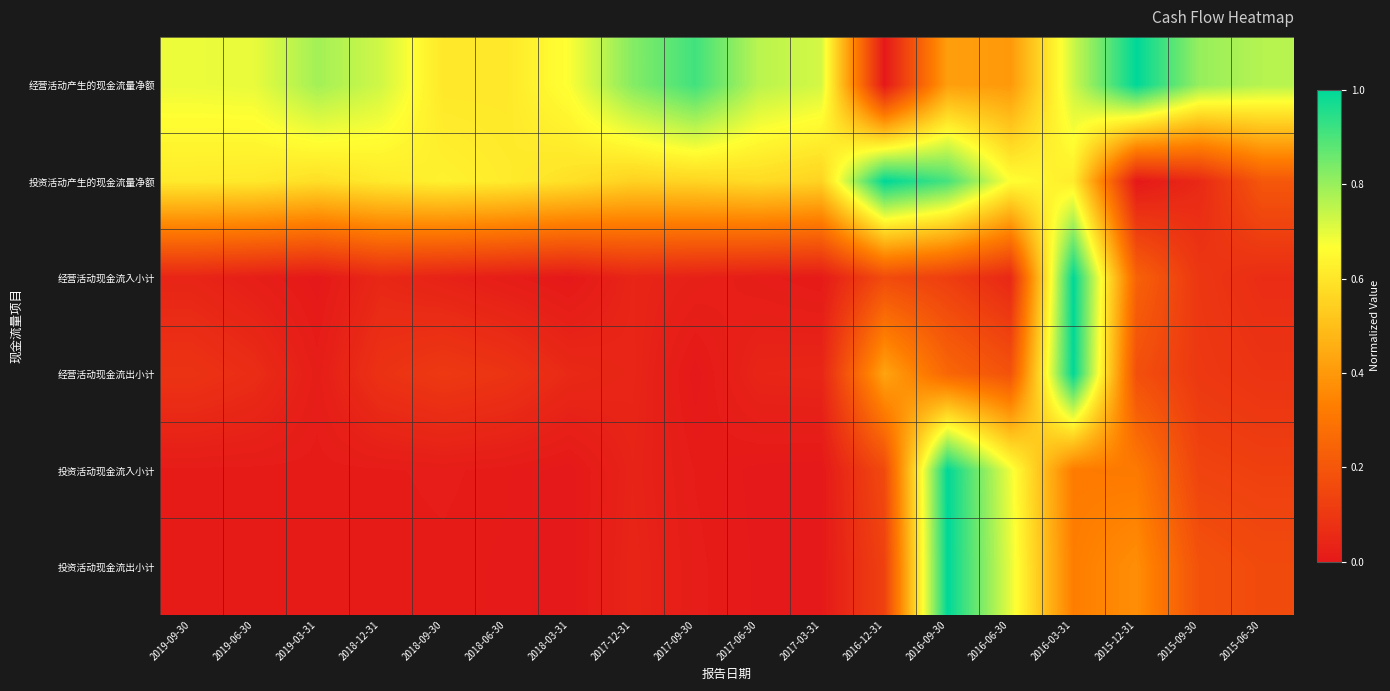

Reading left to right, what are all the values shown in this chart?

经营活动产生的现金流量净额: 2019-09-30=0.7	2019-06-30=0.7	2019-03-31=0.8	2018-12-31=0.7	2018-09-30=0.6	2018-06-30=0.6	2018-03-31=0.7	2017-12-31=0.8	2017-09-30=0.9	2017-06-30=0.8	2017-03-31=0.7	2016-12-31=0.0	2016-09-30=0.4	2016-06-30=0.4	2016-03-31=0.7	2015-12-31=1.0	2015-09-30=0.8	2015-06-30=0.8
投资活动产生的现金流量净额: 2019-09-30=0.6	2019-06-30=0.6	2019-03-31=0.6	2018-12-31=0.6	2018-09-30=0.6	2018-06-30=0.6	2018-03-31=0.6	2017-12-31=0.5	2017-09-30=0.6	2017-06-30=0.6	2017-03-31=0.6	2016-12-31=1.0	2016-09-30=0.9	2016-06-30=0.7	2016-03-31=0.6	2015-12-31=0.0	2015-09-30=0.1	2015-06-30=0.2
经营活动现金流入小计: 2019-09-30=0.0	2019-06-30=0.0	2019-03-31=0.0	2018-12-31=0.0	2018-09-30=0.0	2018-06-30=0.0	2018-03-31=0.0	2017-12-31=0.0	2017-09-30=0.0	2017-06-30=0.0	2017-03-31=0.0	2016-12-31=0.2	2016-09-30=0.1	2016-06-30=0.0	2016-03-31=1.0	2015-12-31=0.2	2015-09-30=0.1	2015-06-30=0.1
经营活动现金流出小计: 2019-09-30=0.1	2019-06-30=0.1	2019-03-31=0.0	2018-12-31=0.1	2018-09-30=0.1	2018-06-30=0.1	2018-03-31=0.1	2017-12-31=0.0	2017-09-30=0.0	2017-06-30=0.0	2017-03-31=0.0	2016-12-31=0.4	2016-09-30=0.3	2016-06-30=0.2	2016-03-31=1.0	2015-12-31=0.2	2015-09-30=0.1	2015-06-30=0.1
投资活动现金流入小计: 2019-09-30=0.0	2019-06-30=0.0	2019-03-31=0.0	2018-12-31=0.0	2018-09-30=0.0	2018-06-30=0.0	2018-03-31=0.0	2017-12-31=0.0	2017-09-30=0.0	2017-06-30=0.0	2017-03-31=0.0	2016-12-31=0.2	2016-09-30=1.0	2016-06-30=0.7	2016-03-31=0.3	2015-12-31=0.3	2015-09-30=0.1	2015-06-30=0.1
投资活动现金流出小计: 2019-09-30=0.0	2019-06-30=0.0	2019-03-31=0.0	2018-12-31=0.0	2018-09-30=0.0	2018-06-30=0.0	2018-03-31=0.0	2017-12-31=0.0	2017-09-30=0.0	2017-06-30=0.0	2017-03-31=0.0	2016-12-31=0.1	2016-09-30=1.0	2016-06-30=0.7	2016-03-31=0.3	2015-12-31=0.4	2015-09-30=0.2	2015-06-30=0.2